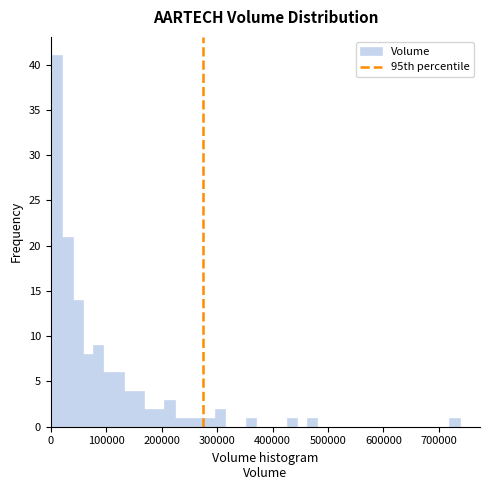

Around what value on the x-axis is the tallest bar? Give the approximate position of its centre, as read against the axis.

10000